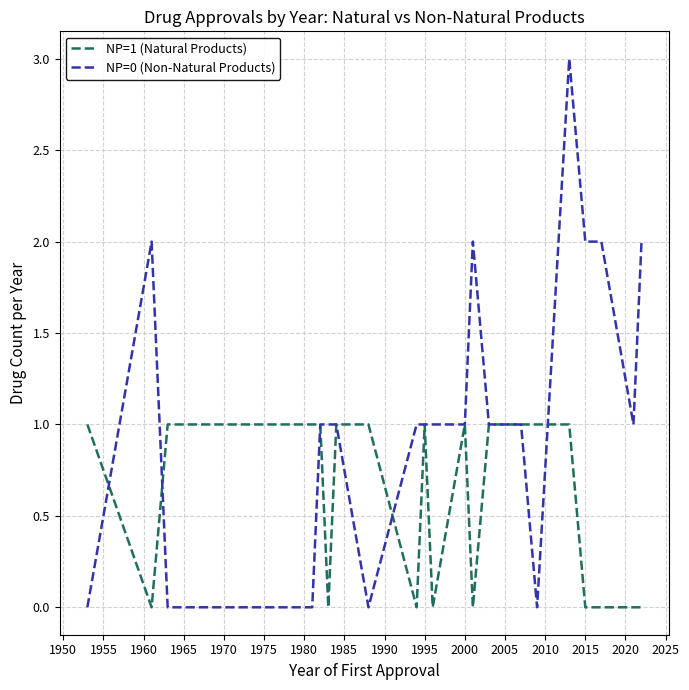

Which series has the largest range (max minus min)?

NP=0 (Non-Natural Products)